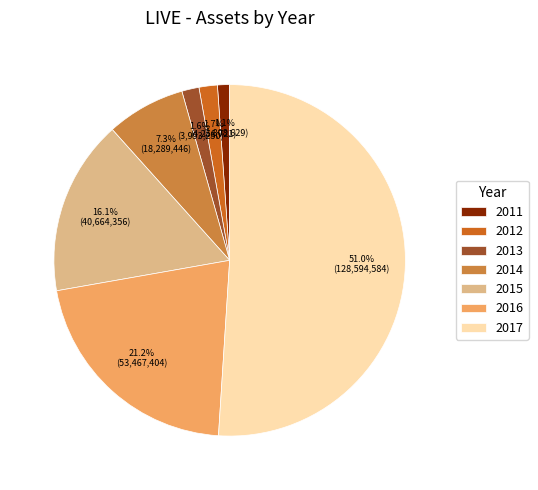

Does any single category account for the majority?

Yes